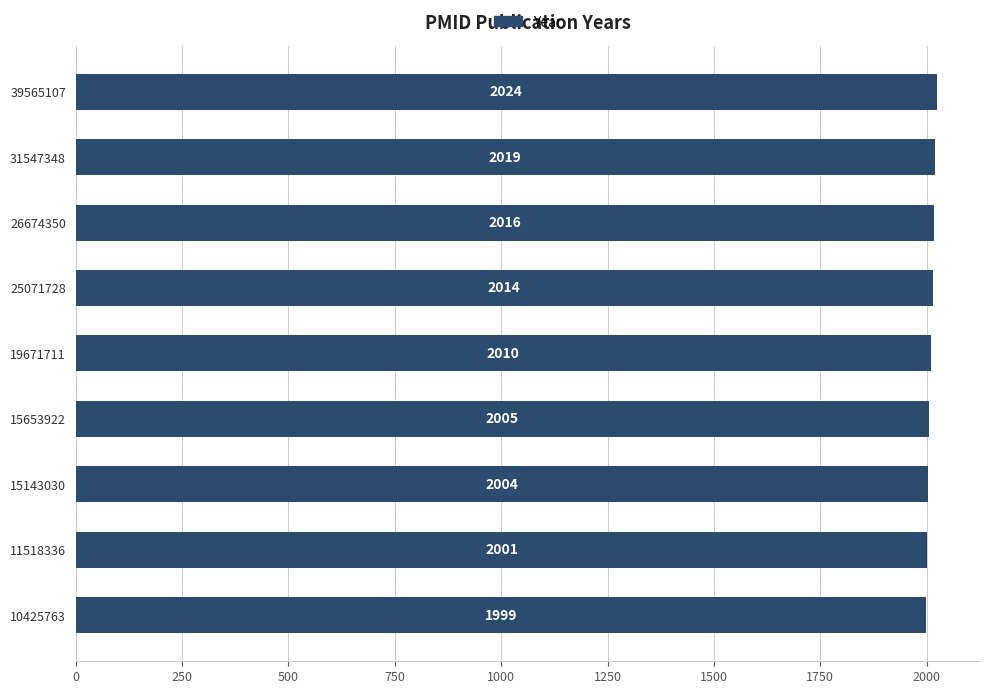

Which has a higher value, 15653922 or 31547348?

31547348